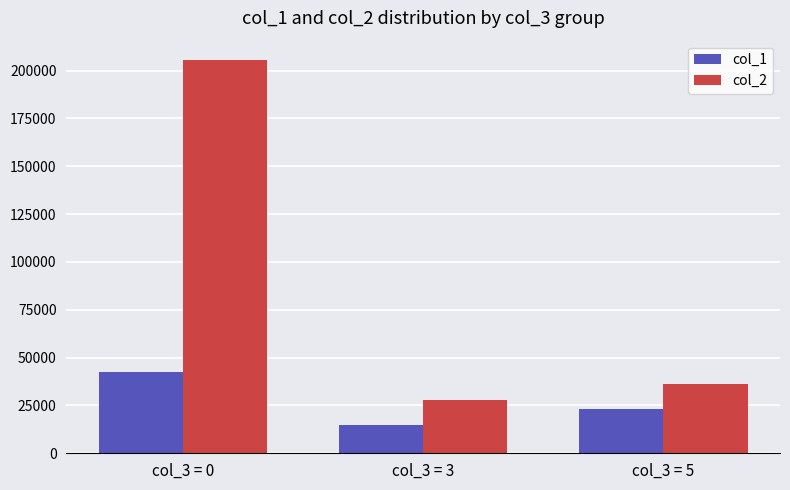

Where does the col_1 series first go above 22966?

col_3 = 0